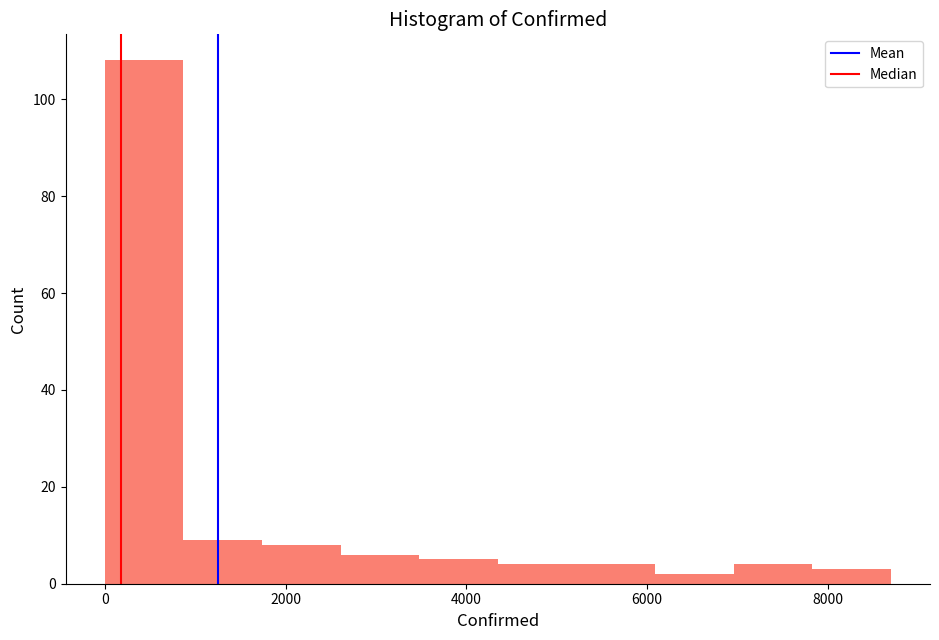

Reading left to right, list every bar in this chart as the range it spans on the x-axis followed by its height. Neither the bar edges nor the heights are printed on the chart, so give them approximately, as read against the axes.

0 to 800: 108
800 to 1800: 10
1800 to 2600: 8
2600 to 3400: 6
3400 to 4400: 6
4400 to 5200: 4
5200 to 6000: 4
6000 to 7000: 2
7000 to 7800: 4
7800 to 8600: 4